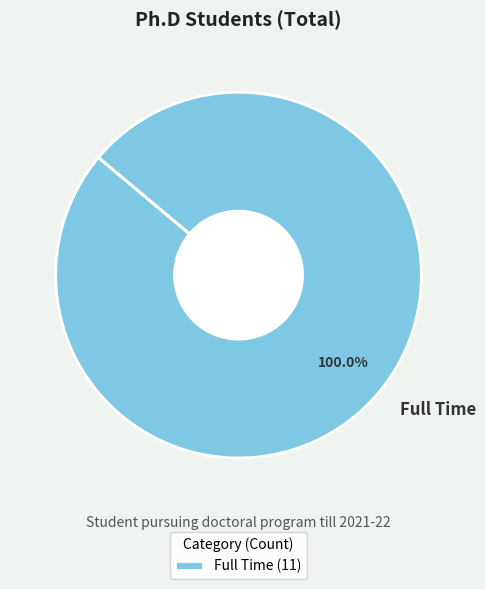

Which slice represents more than half of the pie?

Full Time